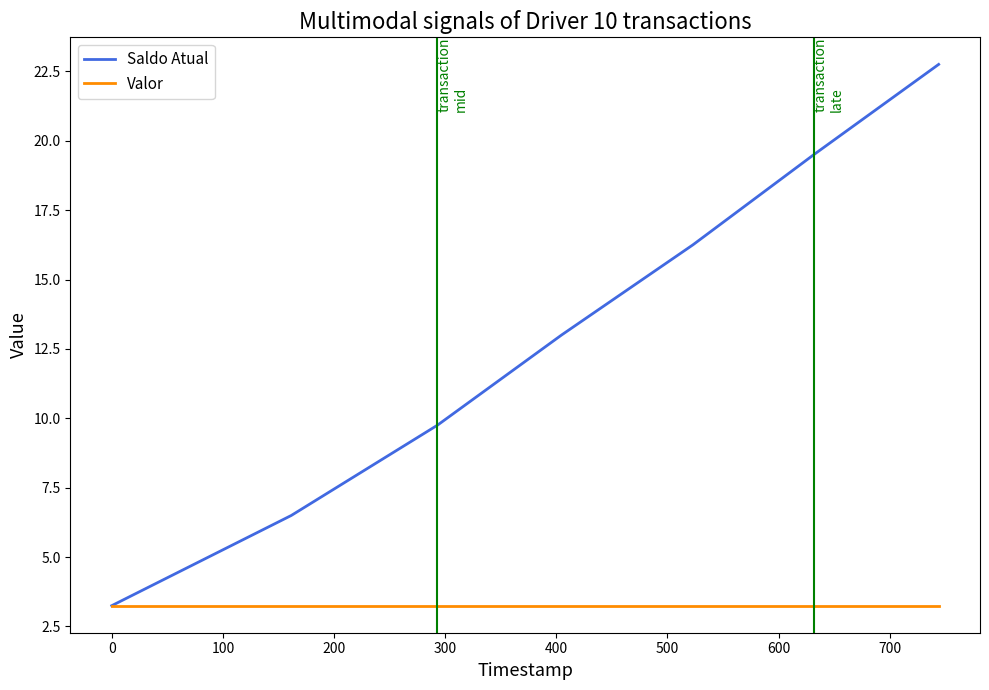

List the series in order of their overall mean, lowest first.

Valor, Saldo Atual